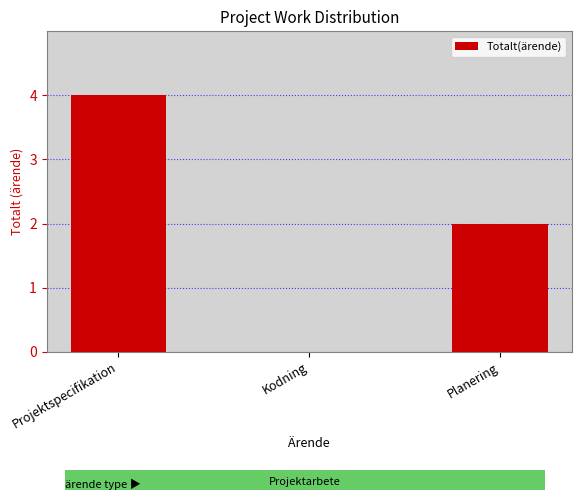

Reading left to right, extract all data points from this chart.

4	0	2